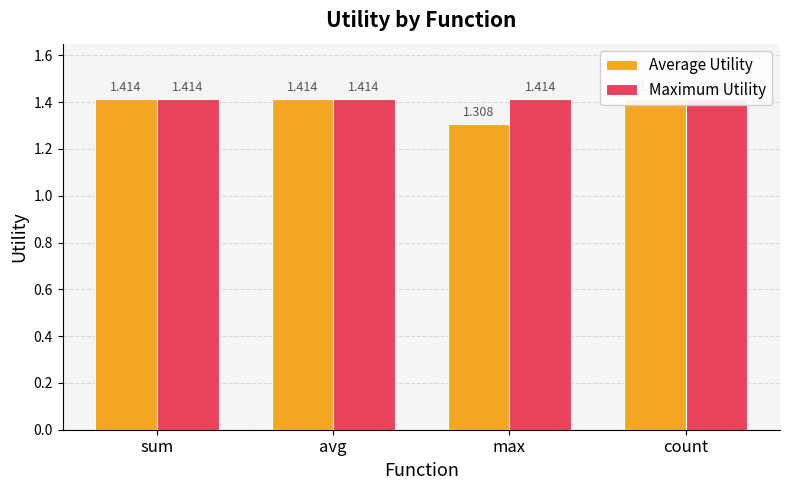

Read the Maximum Utility value at count.

1.4